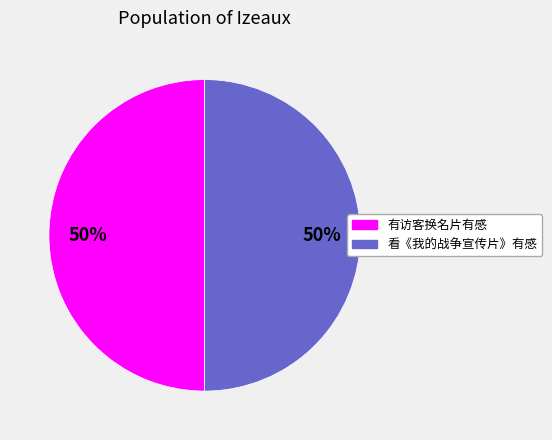

True or false: 看《我的战争宣传片》有感 accounts for 50% of the total.

True